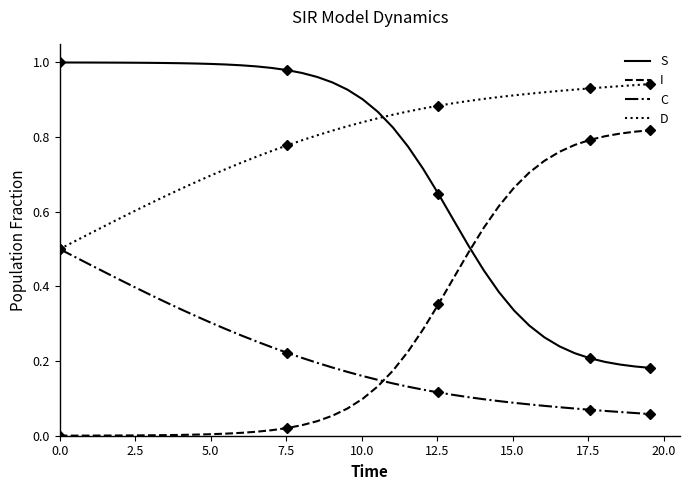

What is the sum of all C values?

8.4